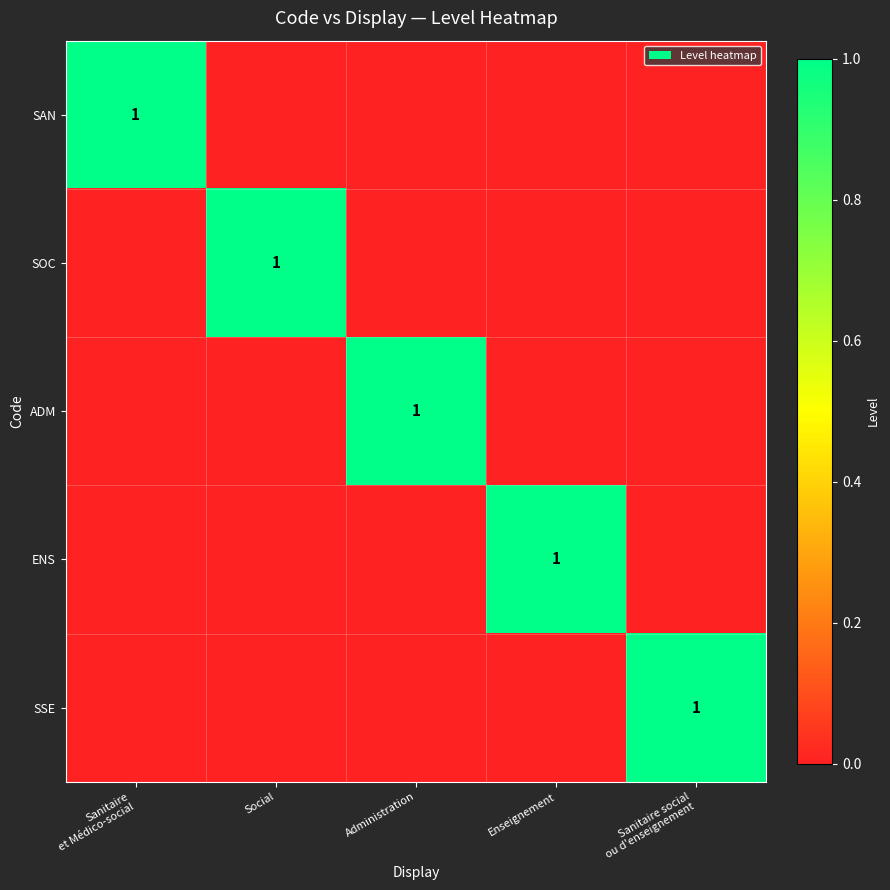

The SOC series shows 2 at Social. True or false?

False